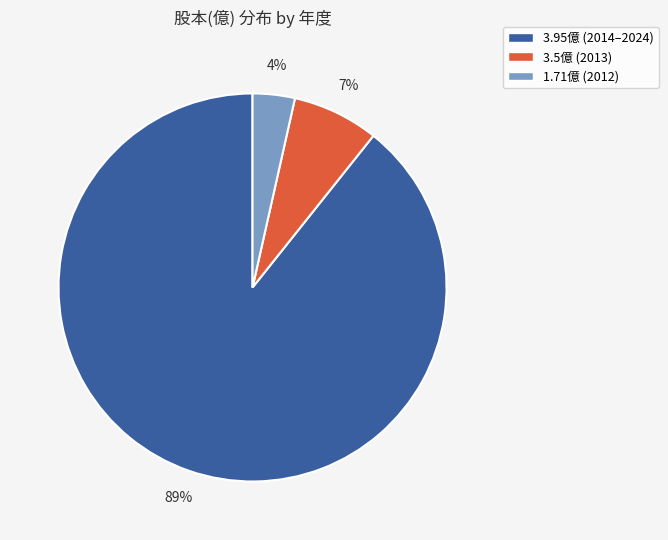

Rank the categories by value from lowest to highest.

1.71億 (2012), 3.5億 (2013), 3.95億 (2014–2024)